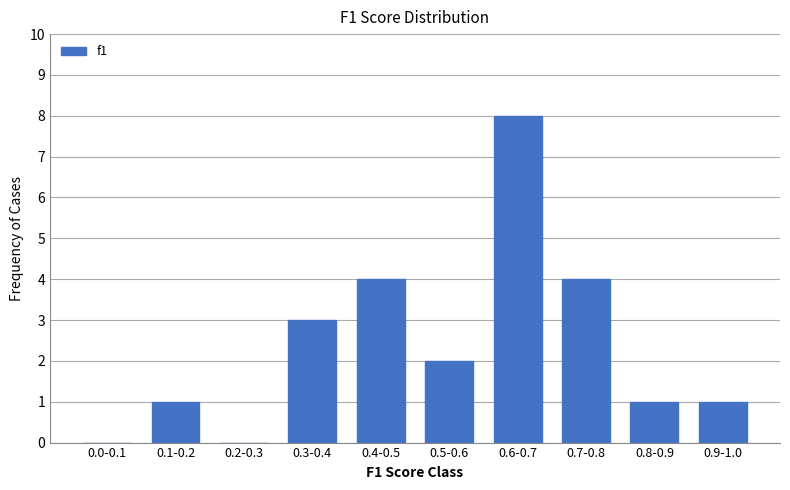

Reading left to right, transcribe all the data shown in this chart.

0.0-0.1=0	0.1-0.2=1	0.2-0.3=0	0.3-0.4=3	0.4-0.5=4	0.5-0.6=2	0.6-0.7=8	0.7-0.8=4	0.8-0.9=1	0.9-1.0=1